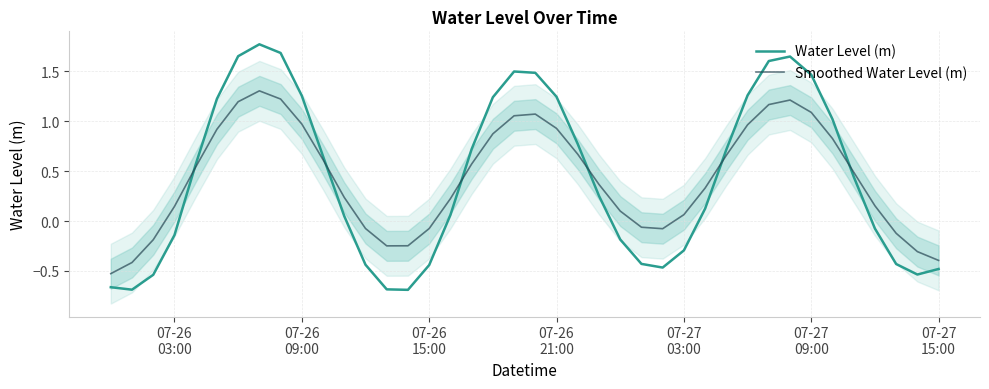

True or false: Water Level (m) has a value of 1.0 at 20.

False